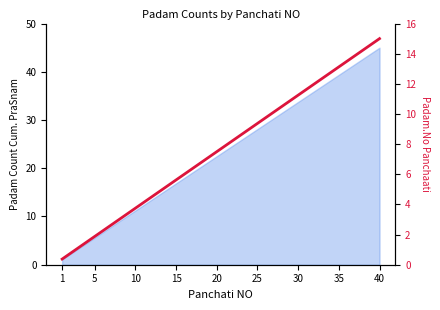

What is the sum of all values?

307.5